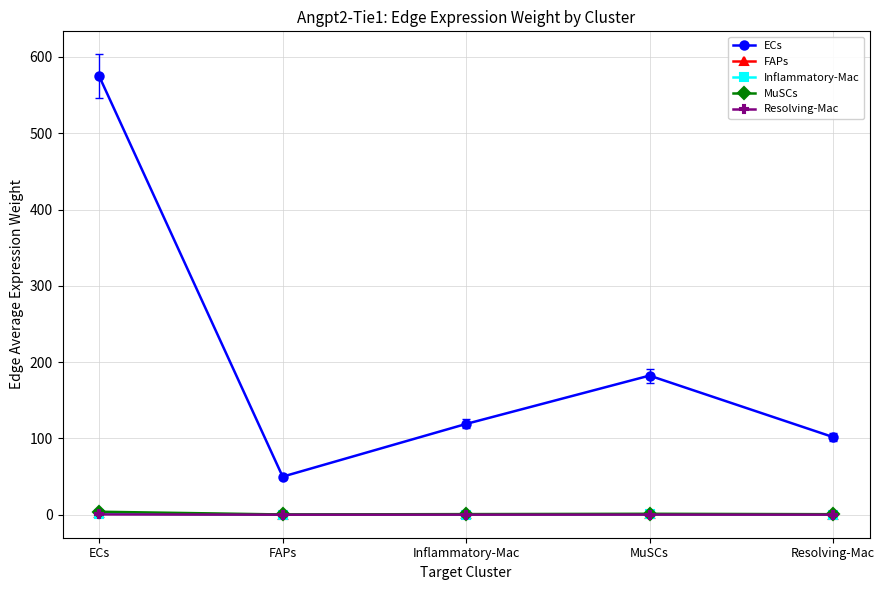

What is the average value of the Resolving-Mac series?

0.2